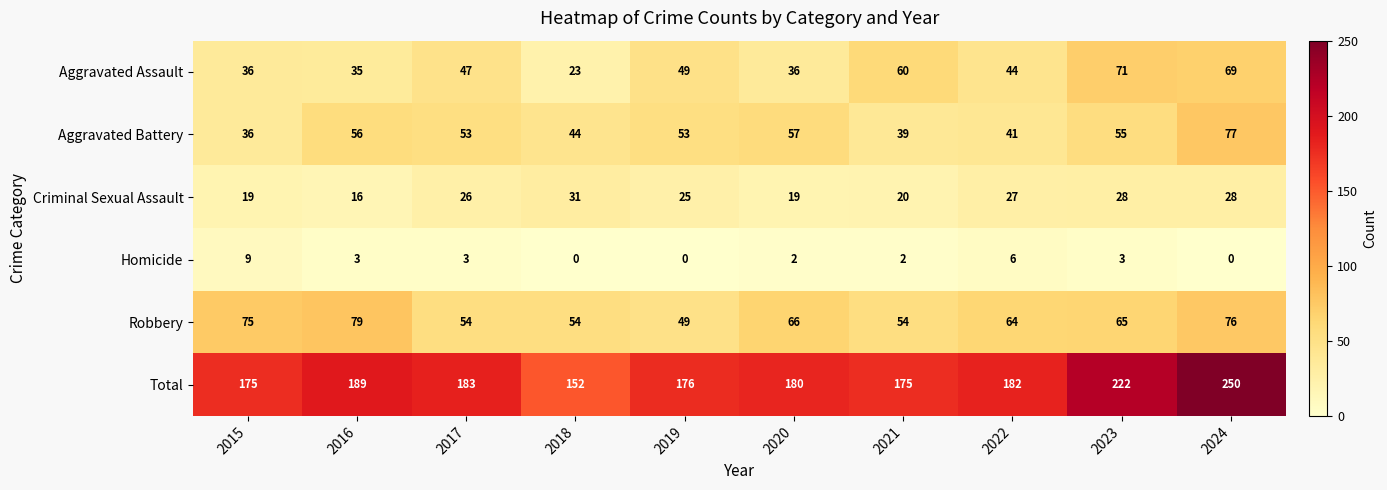

What is the difference between the Aggravated Battery values at 2023 and 2021?

16